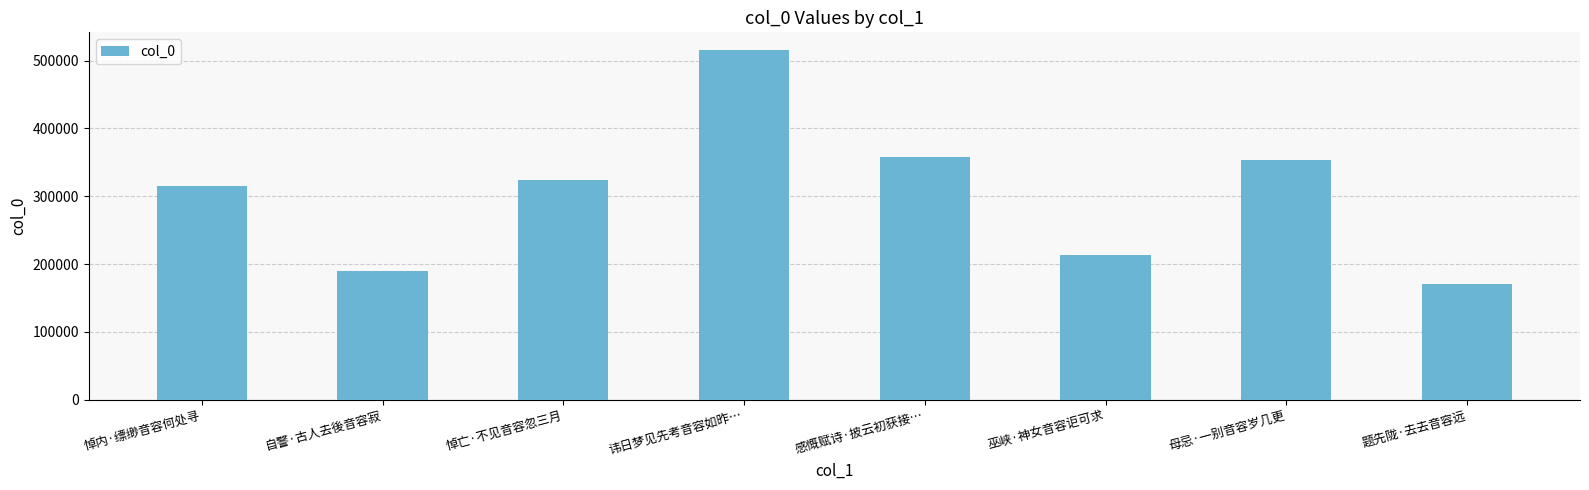

Reading left to right, list all the values displayed in this chart.

315646	189823	323427	516055	357747	213753	354199	170139